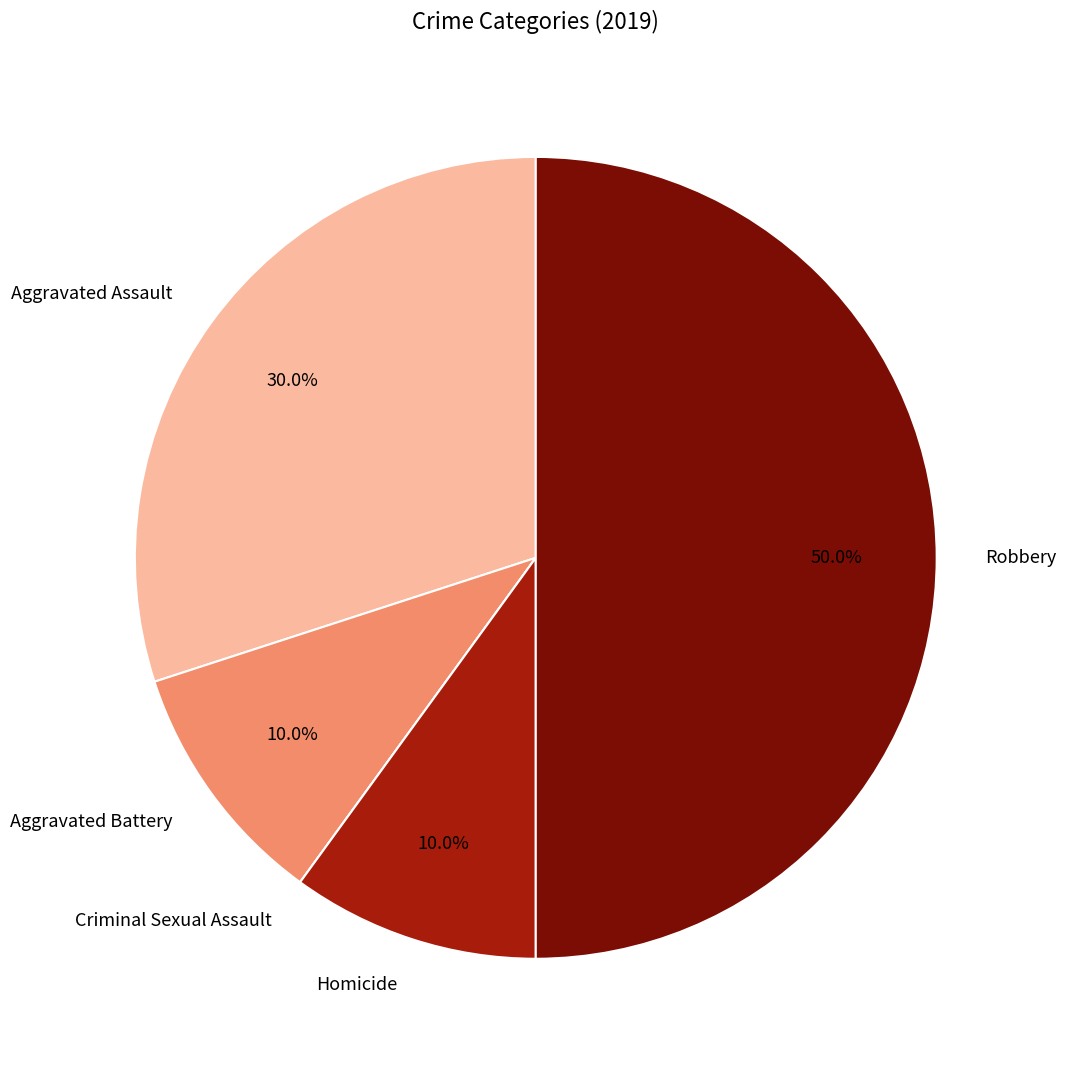

Which category has the biggest portion of the pie?

Robbery